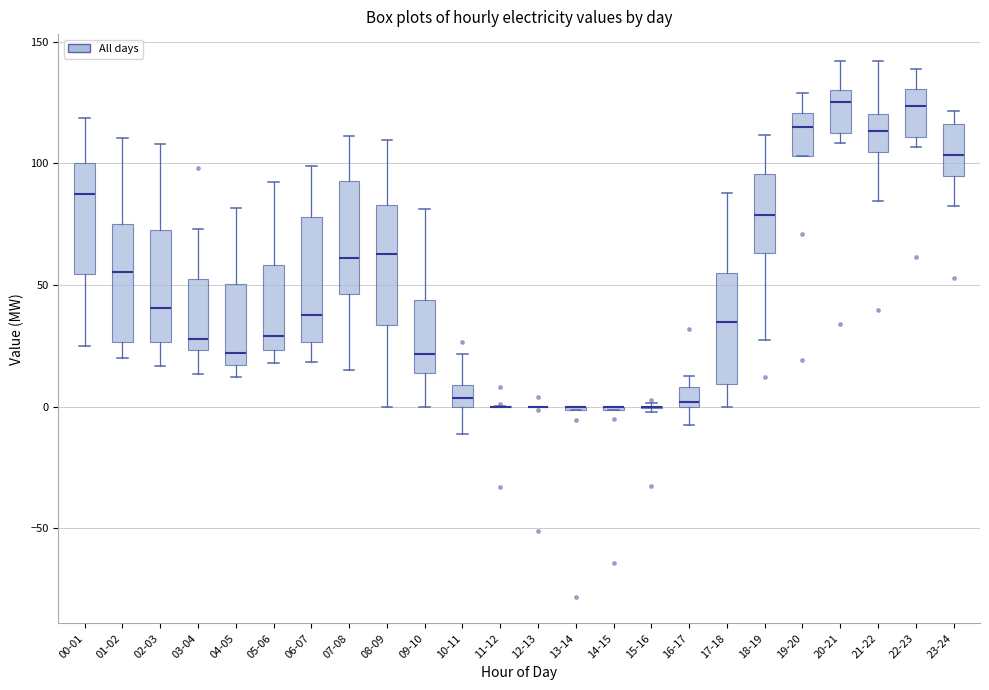

Reading left to right, read every box against the y-axis: the position of its median line, the range the box covers, and the ends of its whiskers. The values are not printed on the chart, so give them approximately, as read against the axis.

00-01: median 90, box 55 to 100, whiskers 25 to 120
01-02: median 55, box 25 to 75, whiskers 20 to 110
02-03: median 40, box 25 to 75, whiskers 15 to 110
03-04: median 30, box 25 to 55, whiskers 15 to 75
04-05: median 20, box 15 to 50, whiskers 10 to 80
05-06: median 30, box 25 to 60, whiskers 20 to 90
06-07: median 40, box 25 to 80, whiskers 20 to 100
07-08: median 60, box 45 to 95, whiskers 15 to 110
08-09: median 65, box 35 to 85, whiskers 0 to 110
09-10: median 20, box 15 to 45, whiskers 0 to 80
10-11: median 5, box 0 to 10, whiskers -10 to 20
11-12: box collapsed to a line at 0, whiskers 0 to 0
12-13: box collapsed to a line at 0, whiskers 0 to 0
13-14: box collapsed to a line at 0, whiskers 0 to 0
14-15: box collapsed to a line at 0, whiskers 0 to 0
15-16: box collapsed to a line at 0, whiskers 0 to 0
16-17: median 0 (just above the box's lower edge), box 0 to 10, whiskers -5 to 15
17-18: median 35, box 10 to 55, whiskers 0 to 90
18-19: median 80, box 65 to 95, whiskers 30 to 110
19-20: median 115, box 105 to 120, whiskers 105 to 130
20-21: median 125, box 115 to 130, whiskers 110 to 140
21-22: median 115, box 105 to 120, whiskers 85 to 140
22-23: median 125, box 110 to 130, whiskers 105 to 140
23-24: median 105, box 95 to 115, whiskers 80 to 120